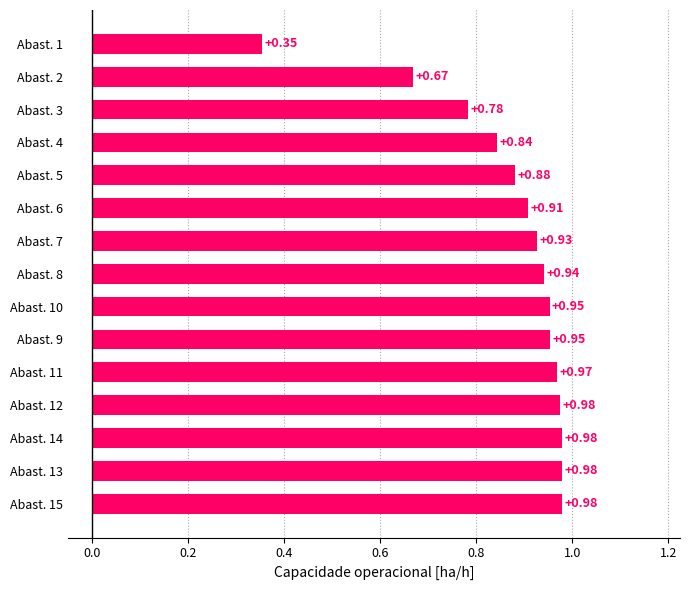

What is the change in value from Abast. 14 to Abast. 2?

-0.3